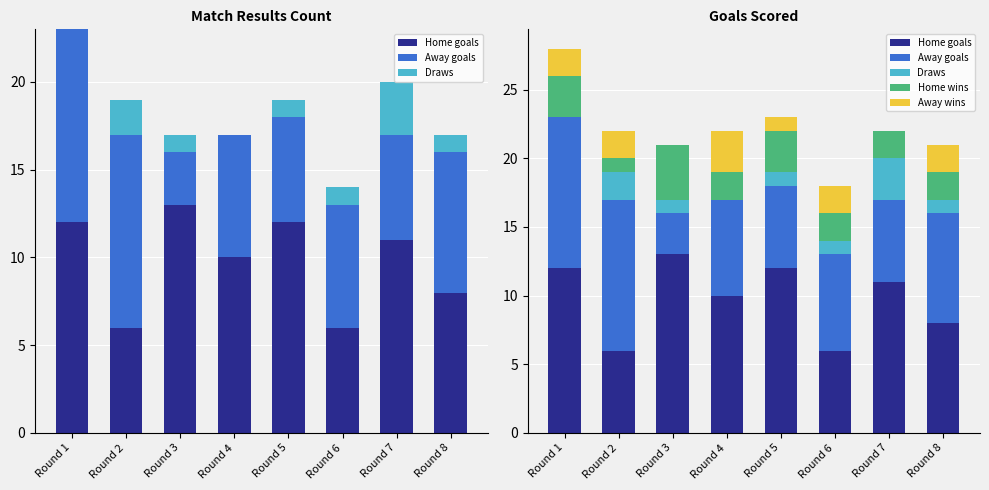

What is the difference between the Draws values at Round 7 and Round 1?

3